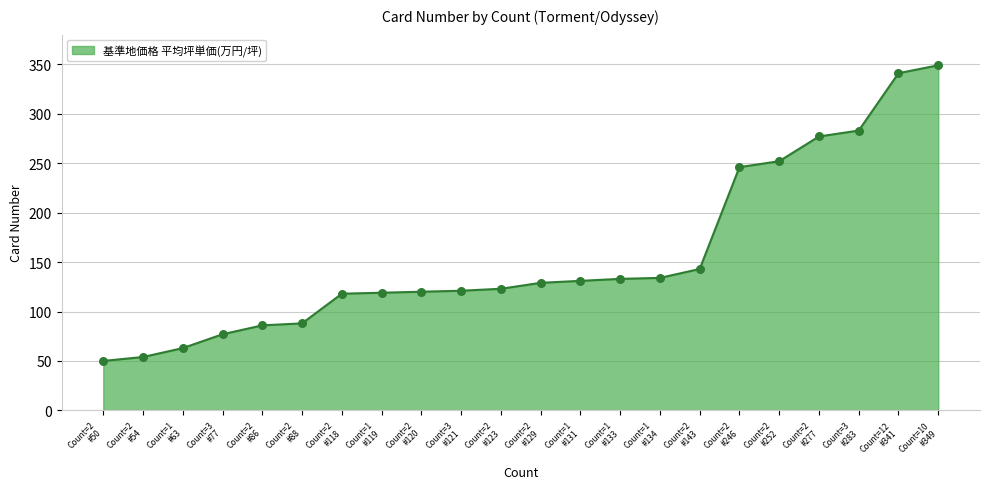

What is the smallest value displayed?

50